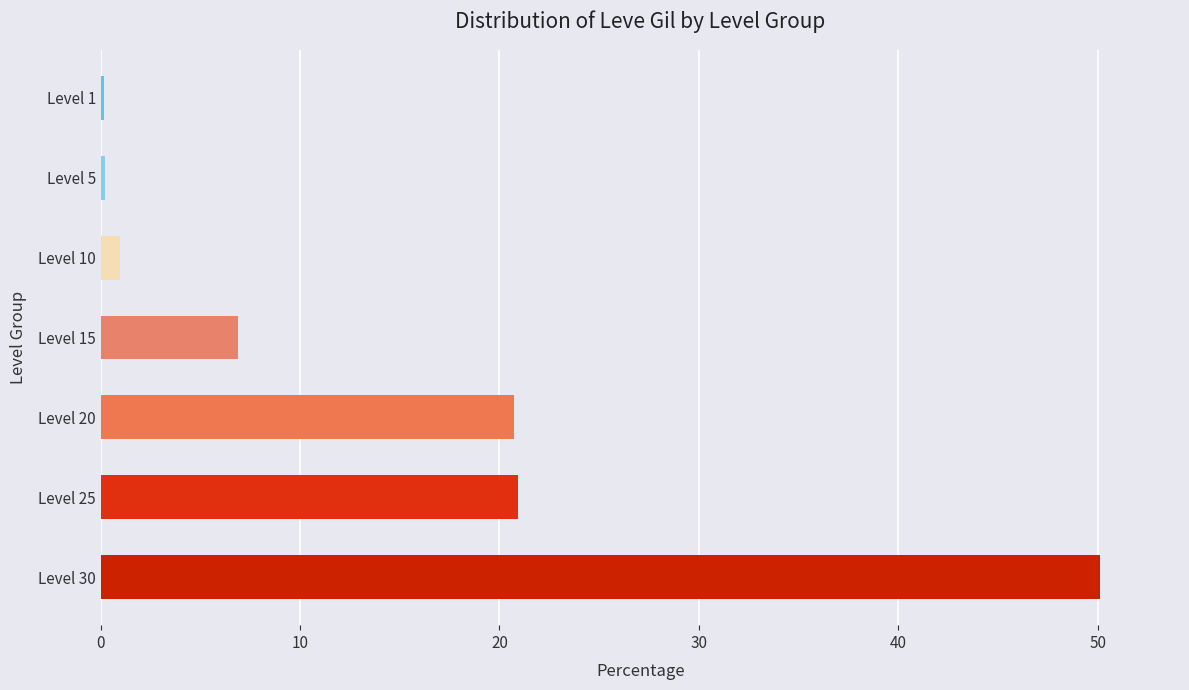

Reading top to bottom, what are all the values shown in this chart?

Level 1=0.2	Level 5=0.2	Level 10=1.0	Level 15=6.9	Level 20=20.7	Level 25=21.0	Level 30=50.1